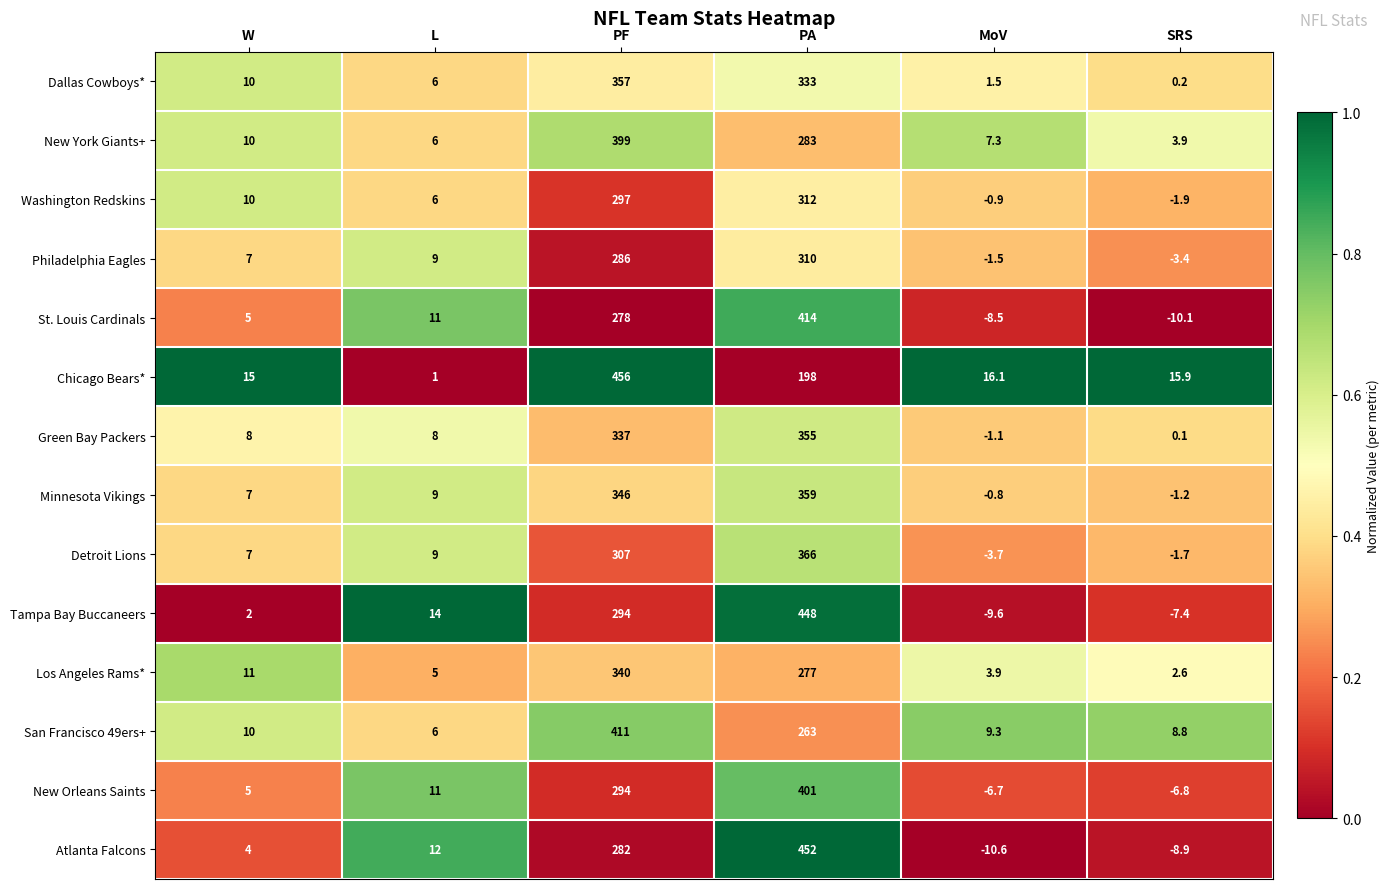

What is the average value of the San Francisco 49ers+ series?

118.0